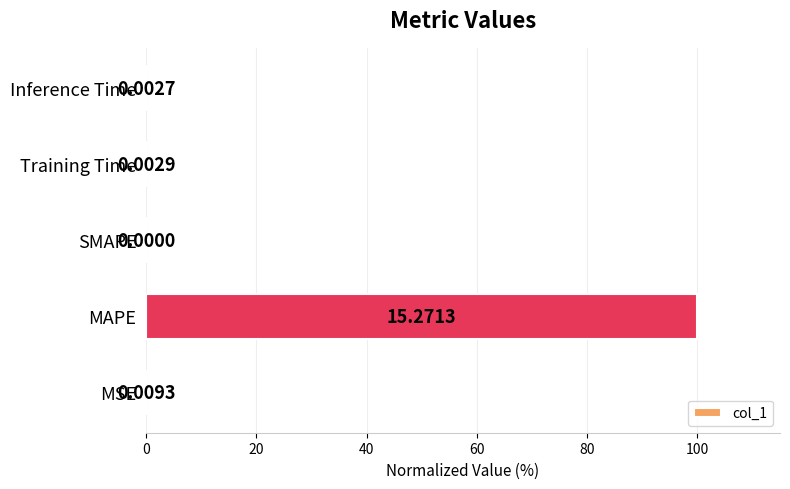

Between MSE and SMAPE, which is larger?

MSE